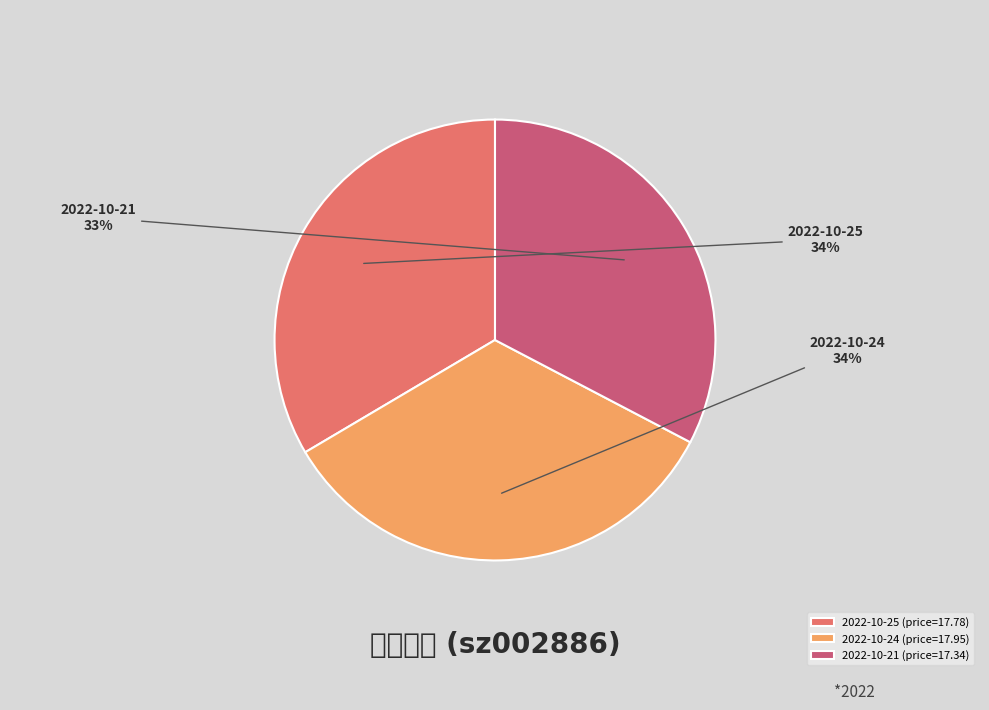

Is it true that 2022-10-21 is 33% of the pie?

True